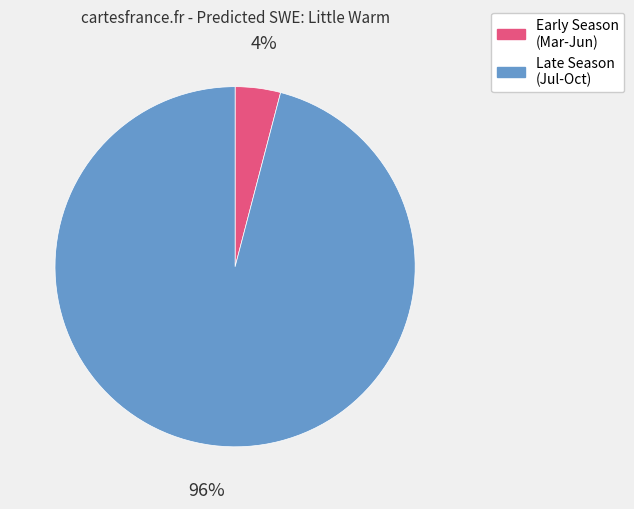

Is there a majority slice in this chart?

Yes